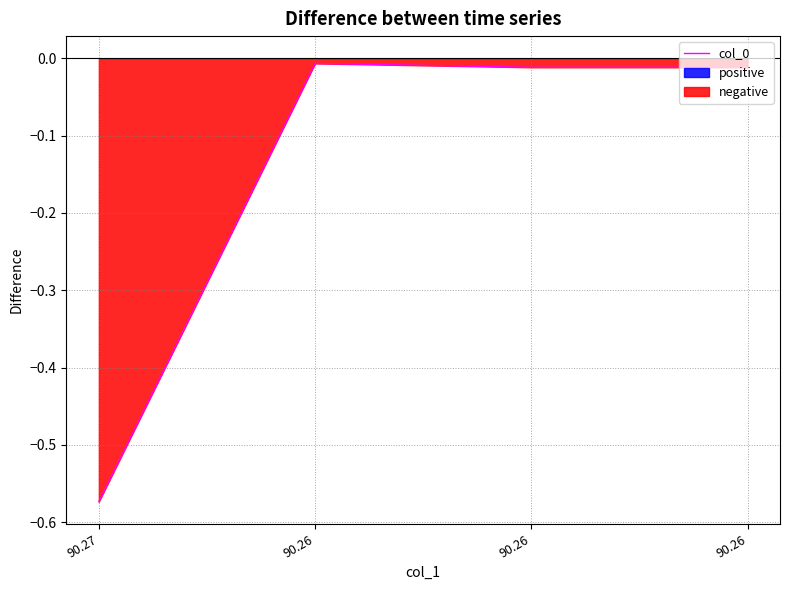

Rank the categories by value from lowest to highest.

90.27, 90.26, 90.26, 90.26